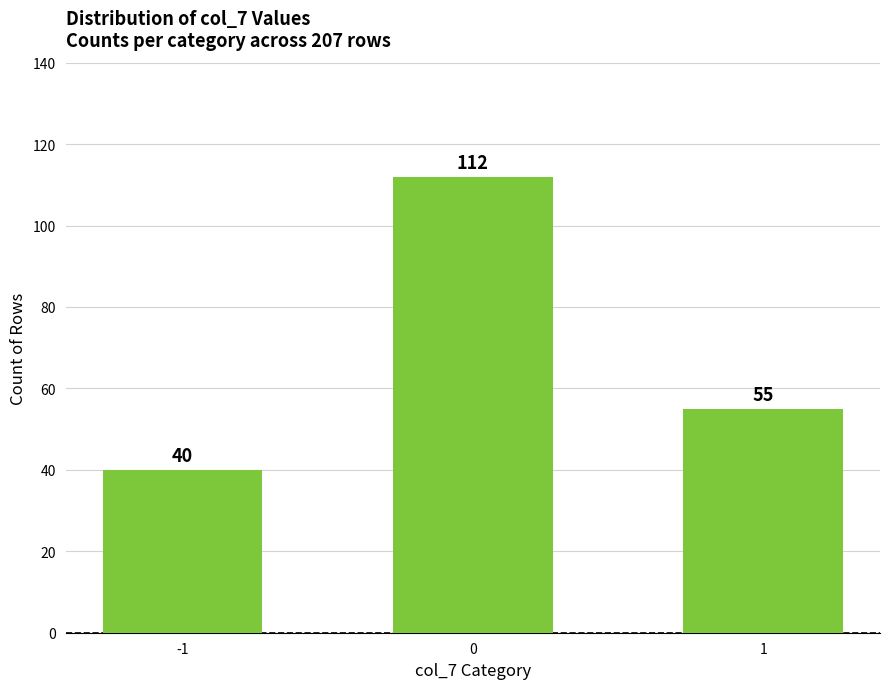

List the labels in order of value, largest first.

0, 1, -1